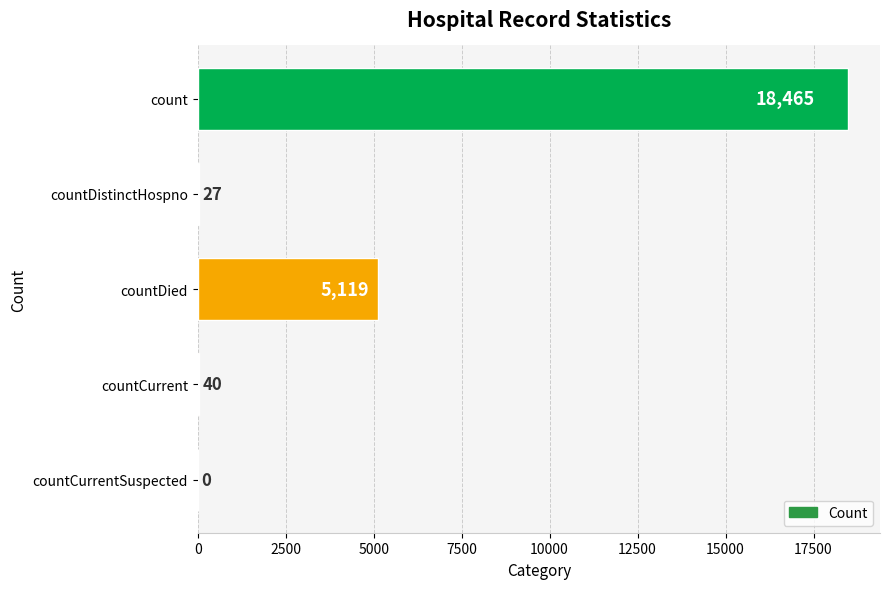

The value at countDistinctHospno is 27. True or false?

True